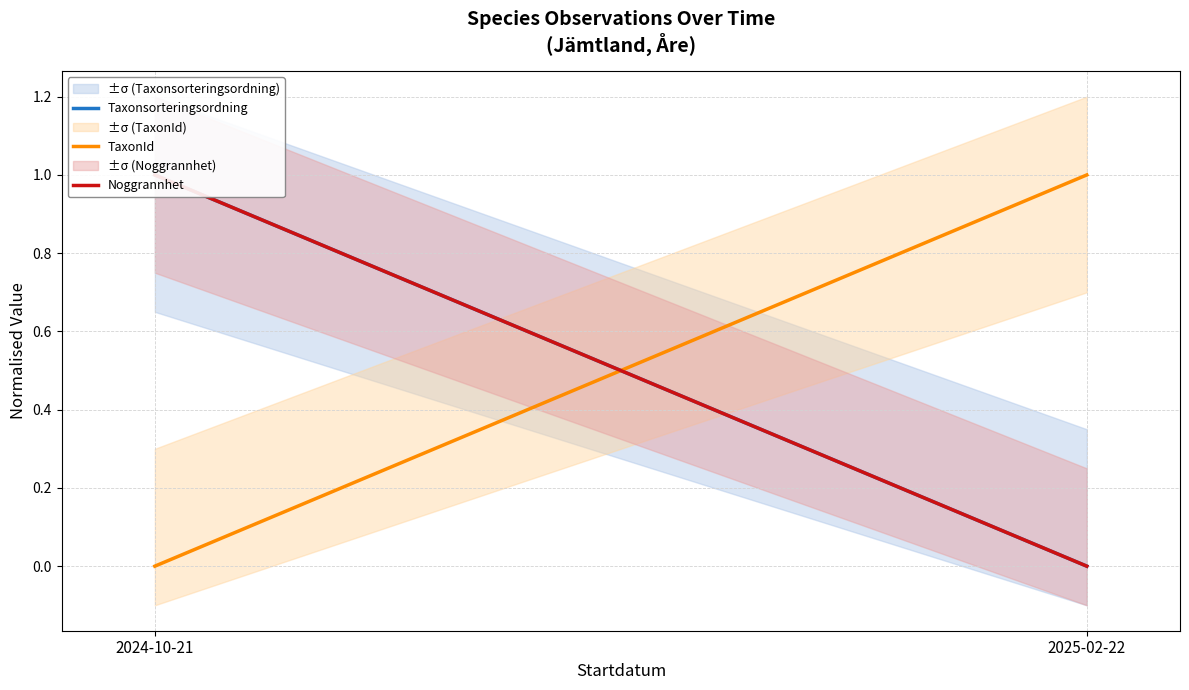

Between 2024-10-21 and 2025-02-22, which series saw the biggest shift?

Taxonsorteringsordning